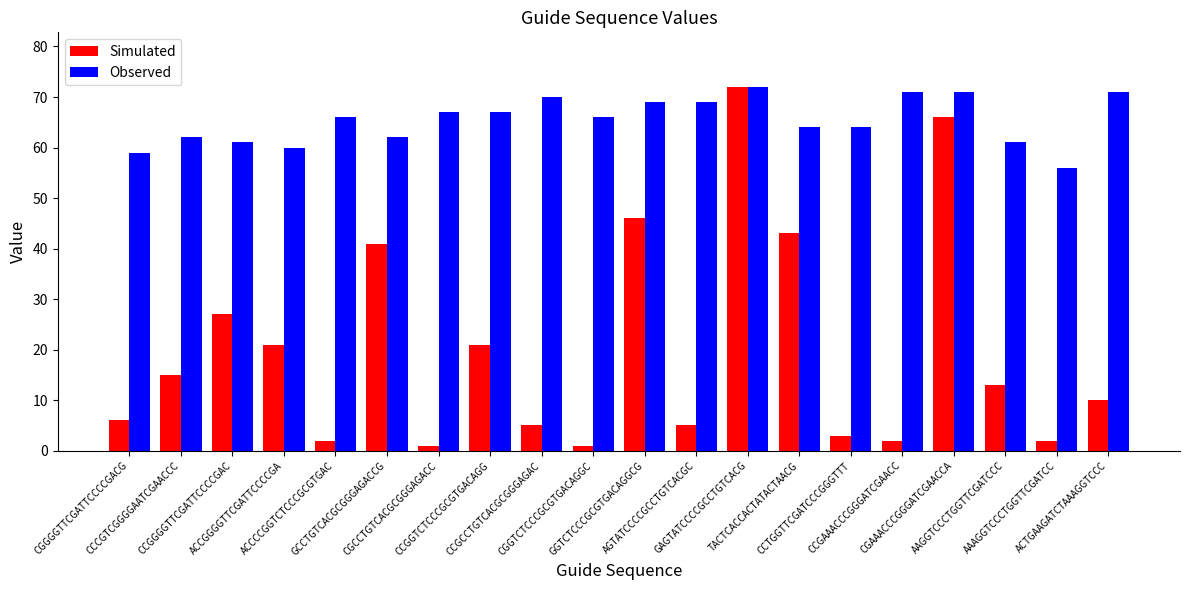

Which series has the widest spread of values?

Simulated